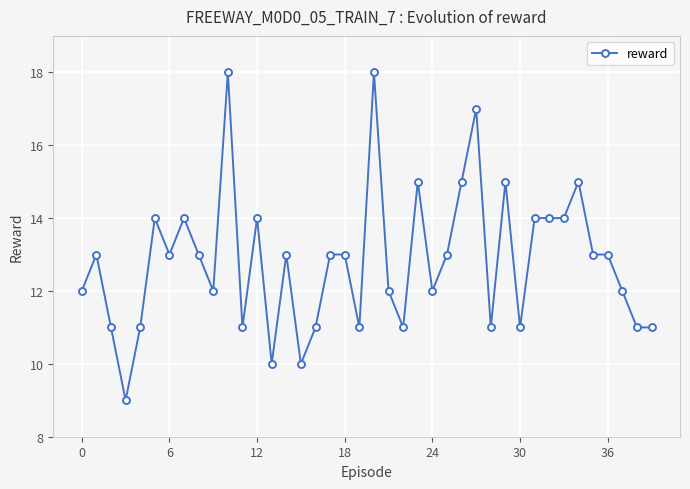

What is the difference between the second highest and minimum values?

9